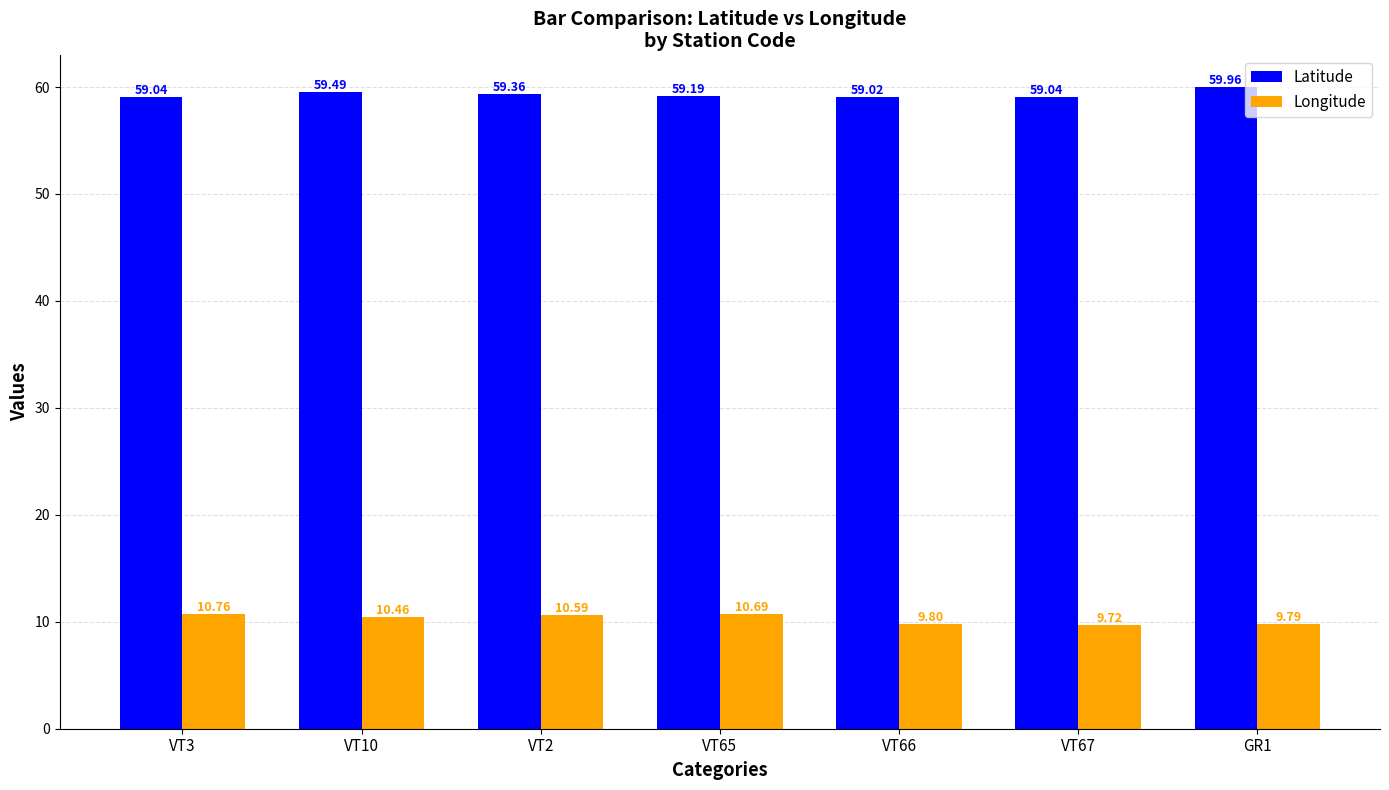

Rank the categories by Longitude value from lowest to highest.

VT67, GR1, VT66, VT10, VT2, VT65, VT3